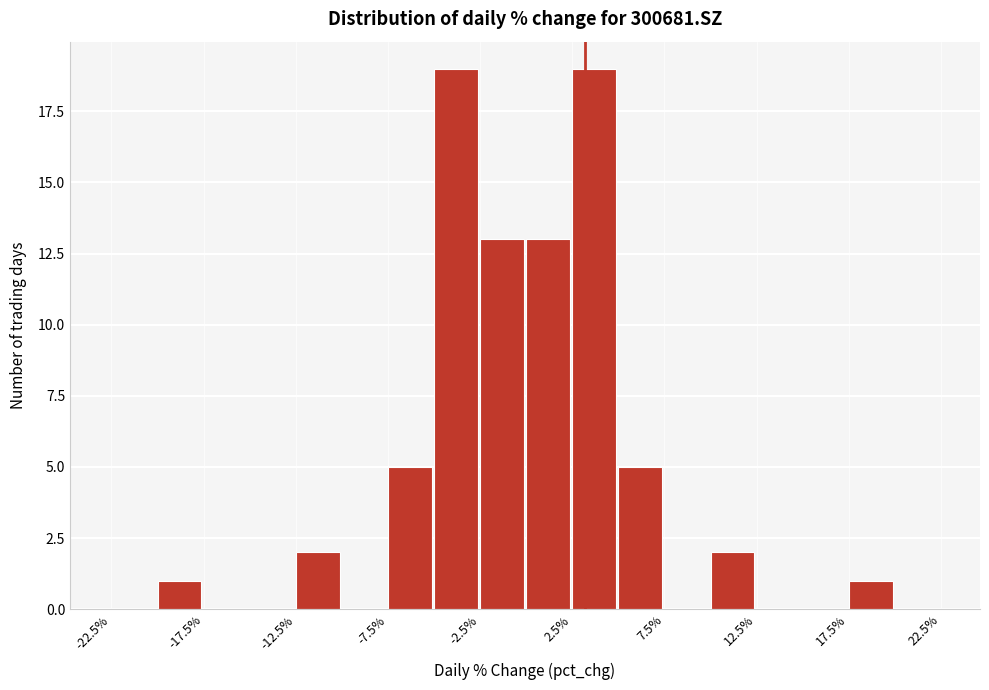

What is the height of the bar covering -5.0 to -2.5 on the x-axis? The values are not printed on the chart, so give them approximately, as read against the axis.

19